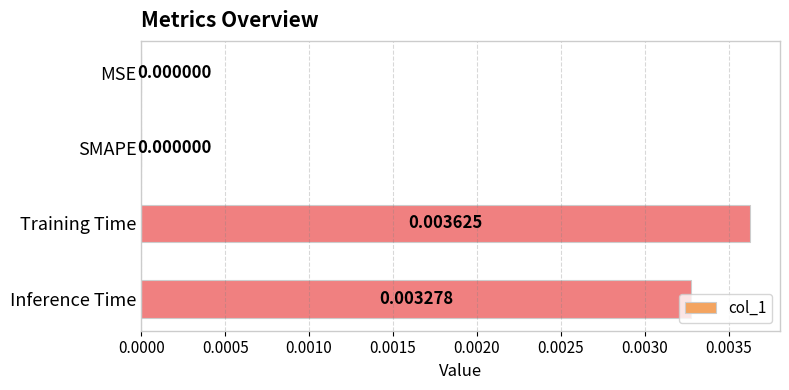

Which category has the highest value across all series?

Training Time